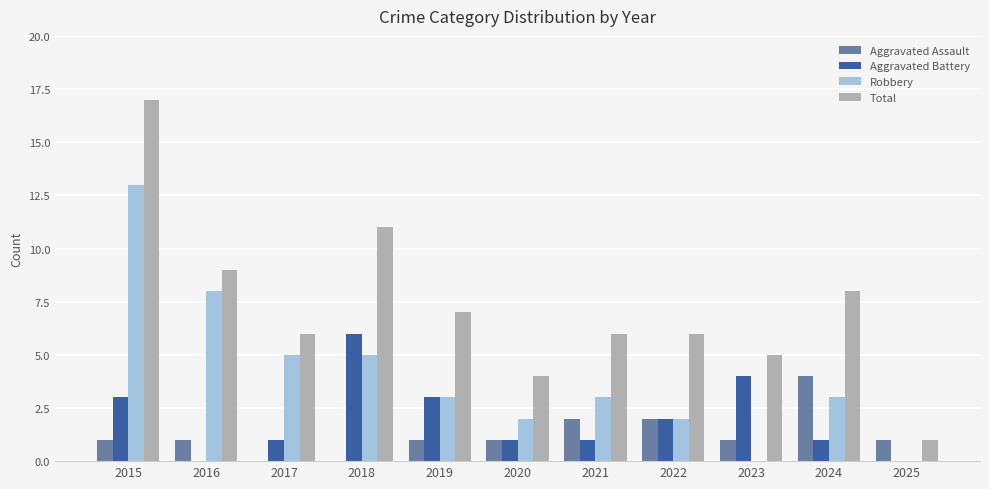

How many series are shown in this chart?

4